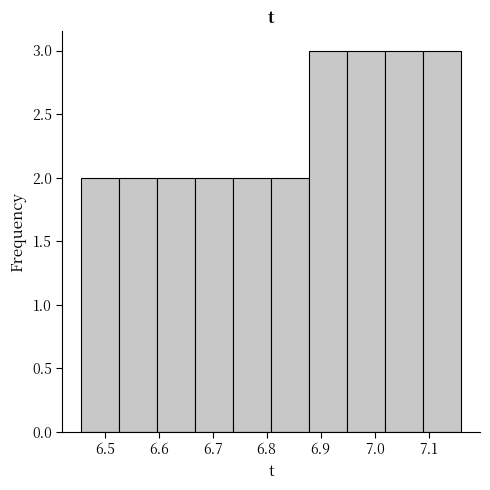

Reading left to right, transcribe this chart: for each bar, give the range it covers on the x-axis and its height. Neither the bar edges nor the heights are printed on the chart, so give them approximately, as read against the axes.

6.46 to 6.53: 2
6.53 to 6.60: 2
6.60 to 6.67: 2
6.67 to 6.74: 2
6.74 to 6.81: 2
6.81 to 6.88: 2
6.88 to 6.95: 3
6.95 to 7.02: 3
7.02 to 7.09: 3
7.09 to 7.16: 3